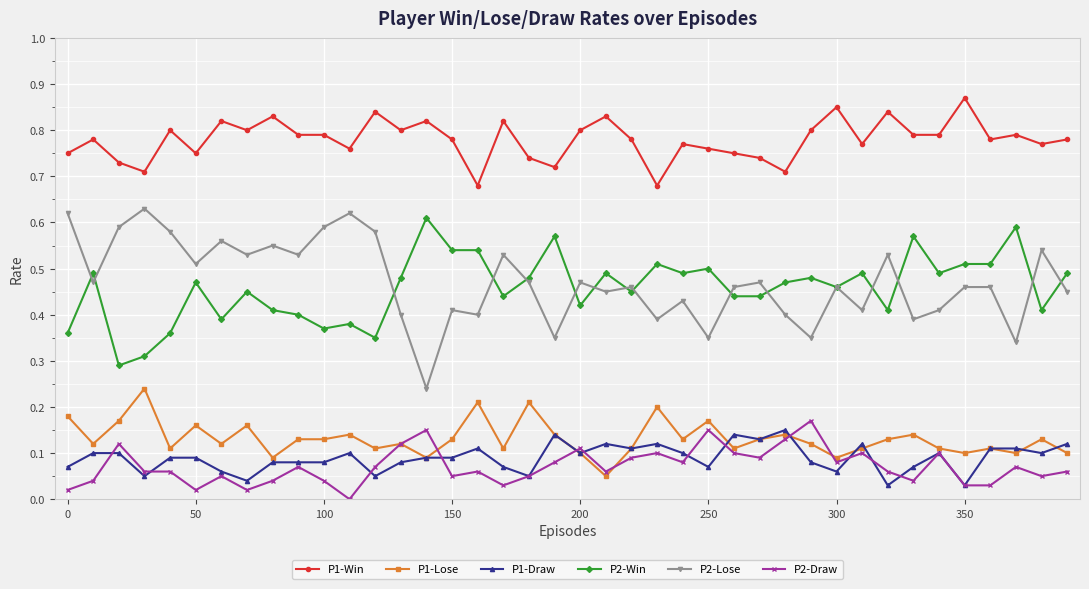

What are all the series names shown in the legend?

P1-Win, P1-Lose, P1-Draw, P2-Win, P2-Lose, P2-Draw